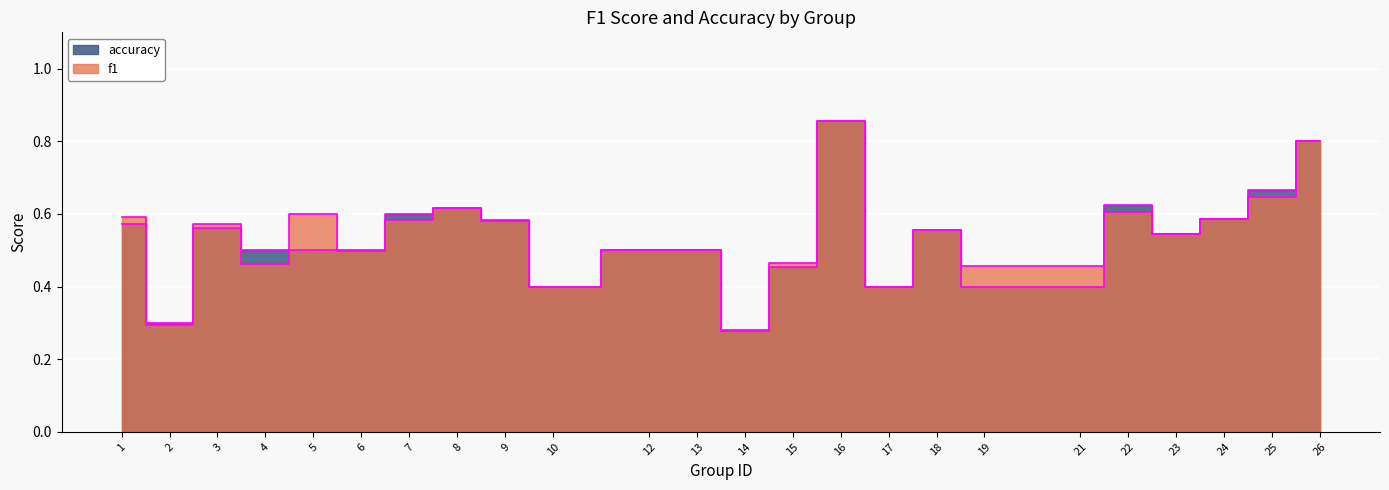

Which category has the highest value across all series?

16